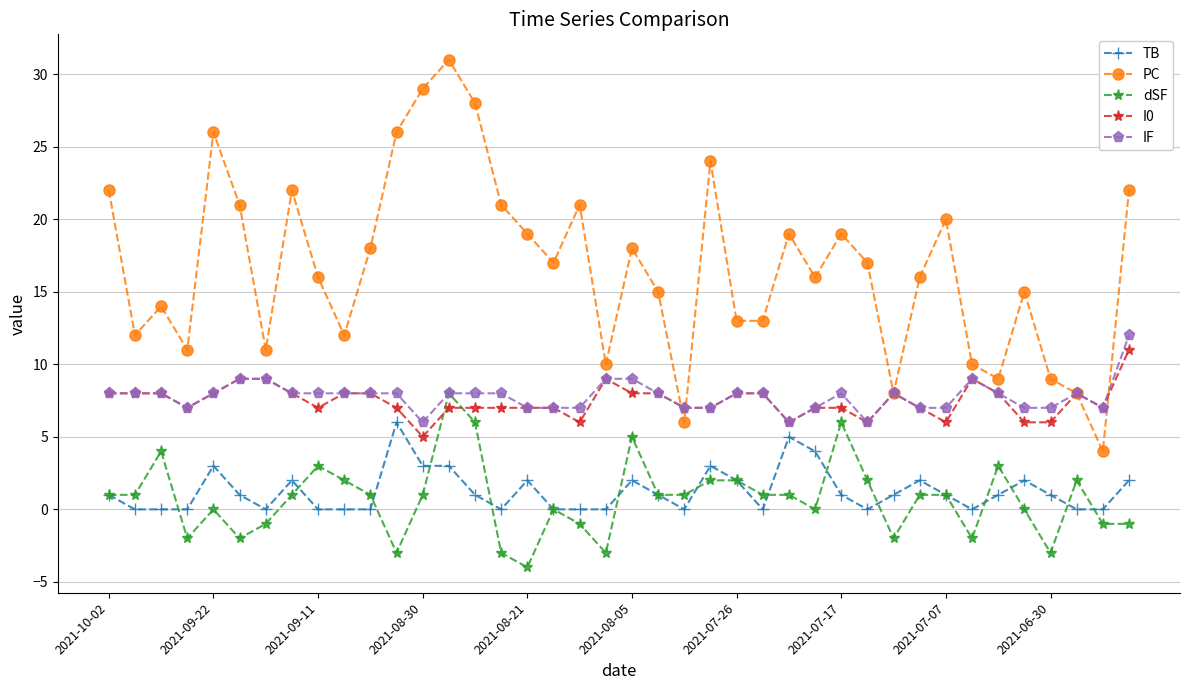

True or false: dSF has more than 2 interior local peaks.

True